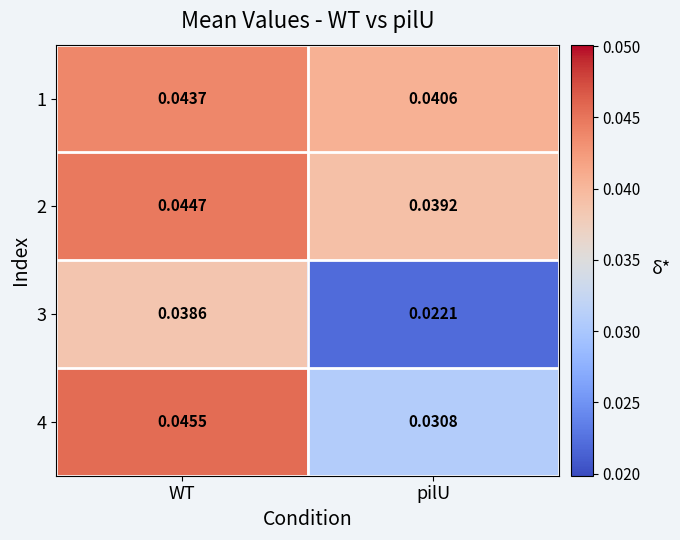

At which label does 3 reach its minimum?

pilU